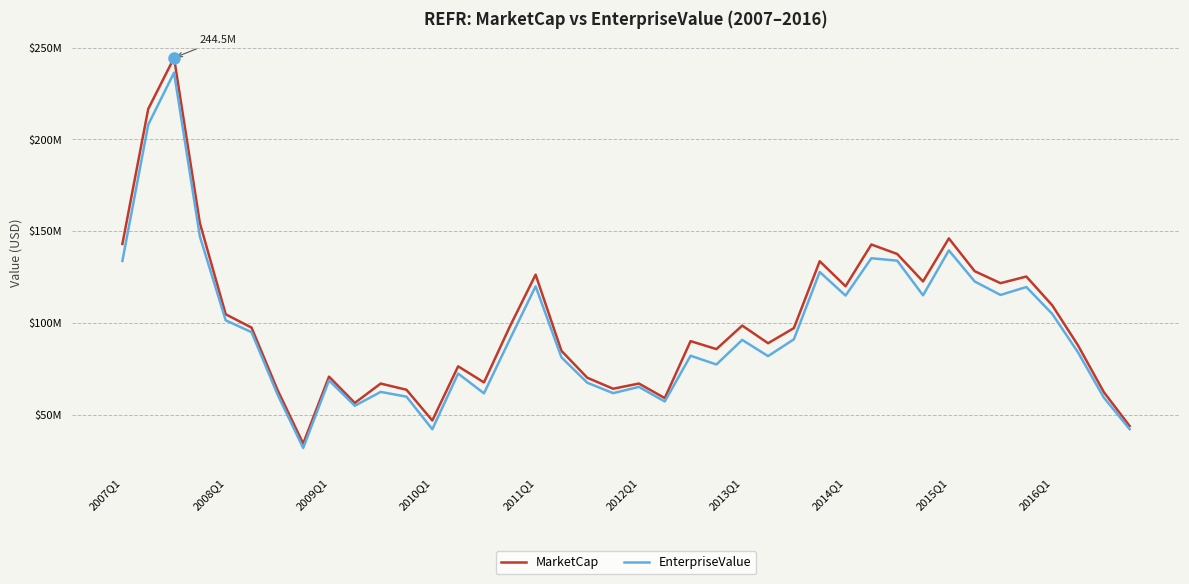

In EnterpriseValue, how many points are higher than both neighbors (excluding endpoints)?

12